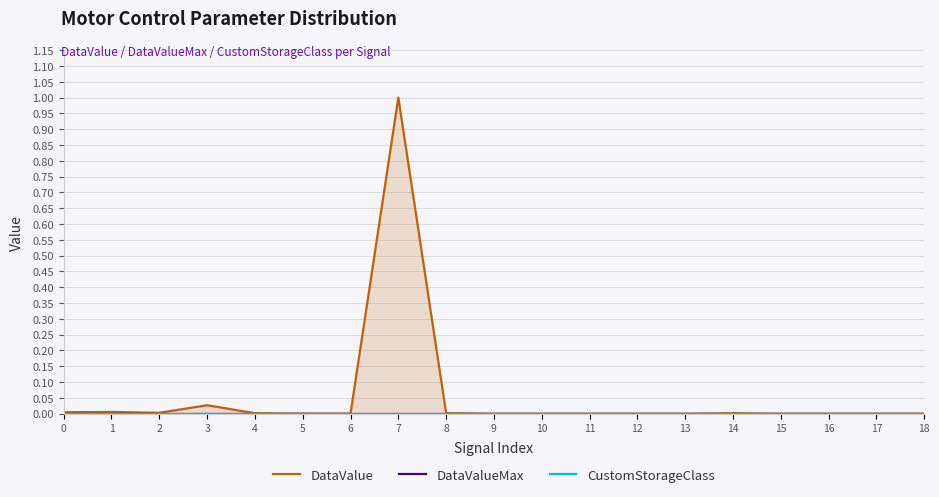

Is it true that CustomStorageClass equals 0.0 at 5?

True